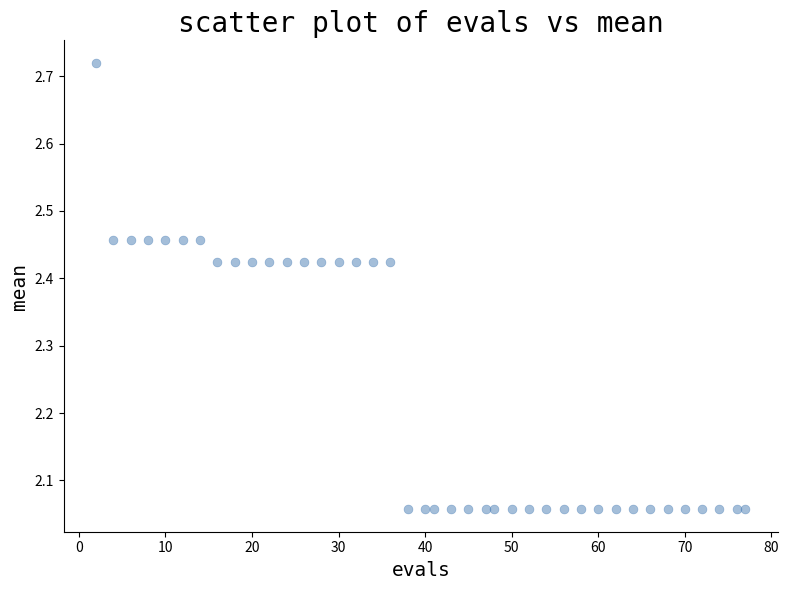

What is the range of Y values (max minus min)?

0.7